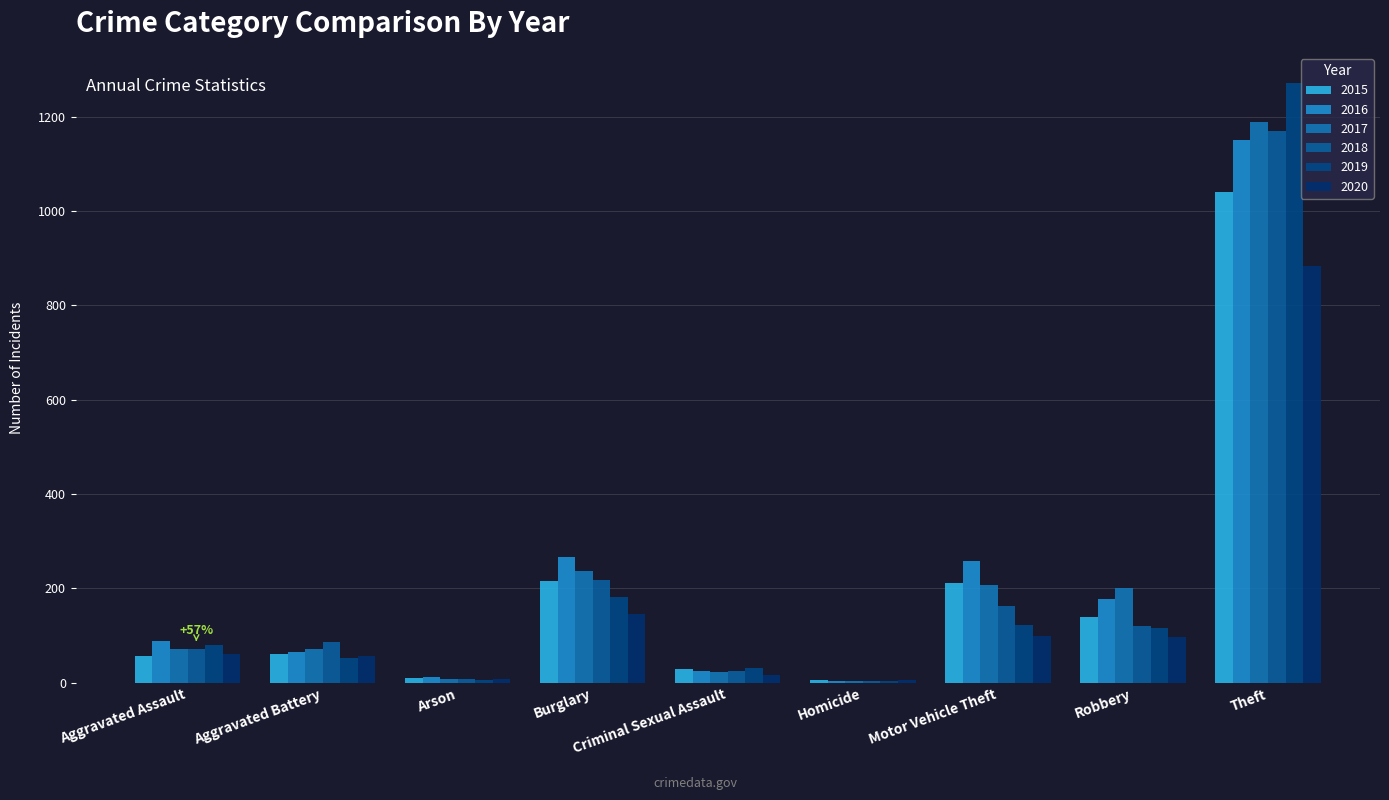

Are the bars horizontal?

No